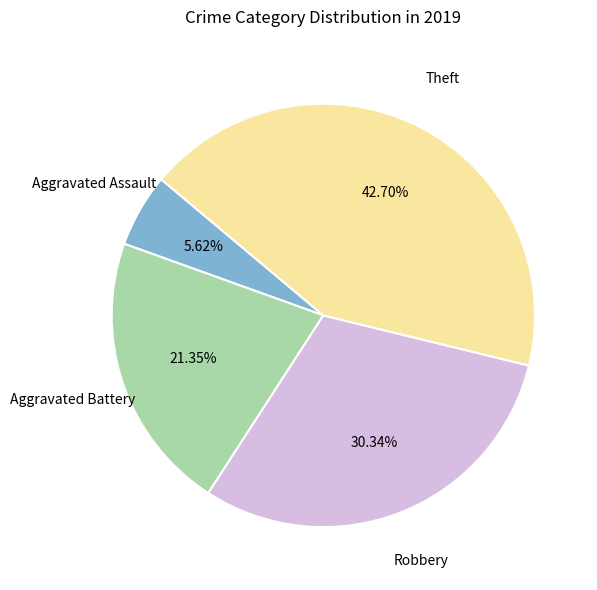

Approximately how many times larger is the value at Aggravated Battery compared to Aggravated Assault?

3.8